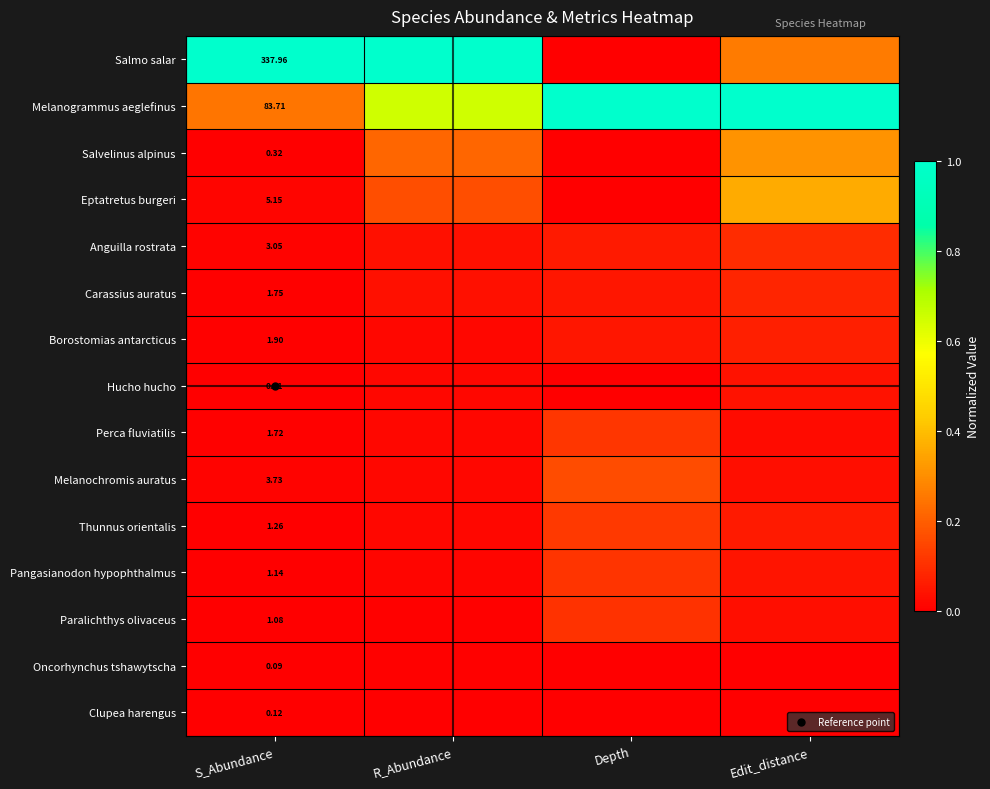

What is the total value across all series at Depth?

1.8